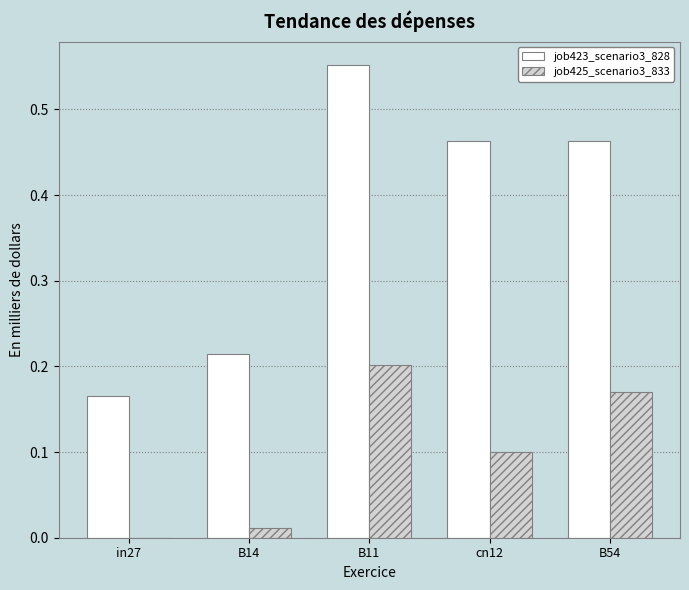

At which category is the sum across all series the highest?

B11